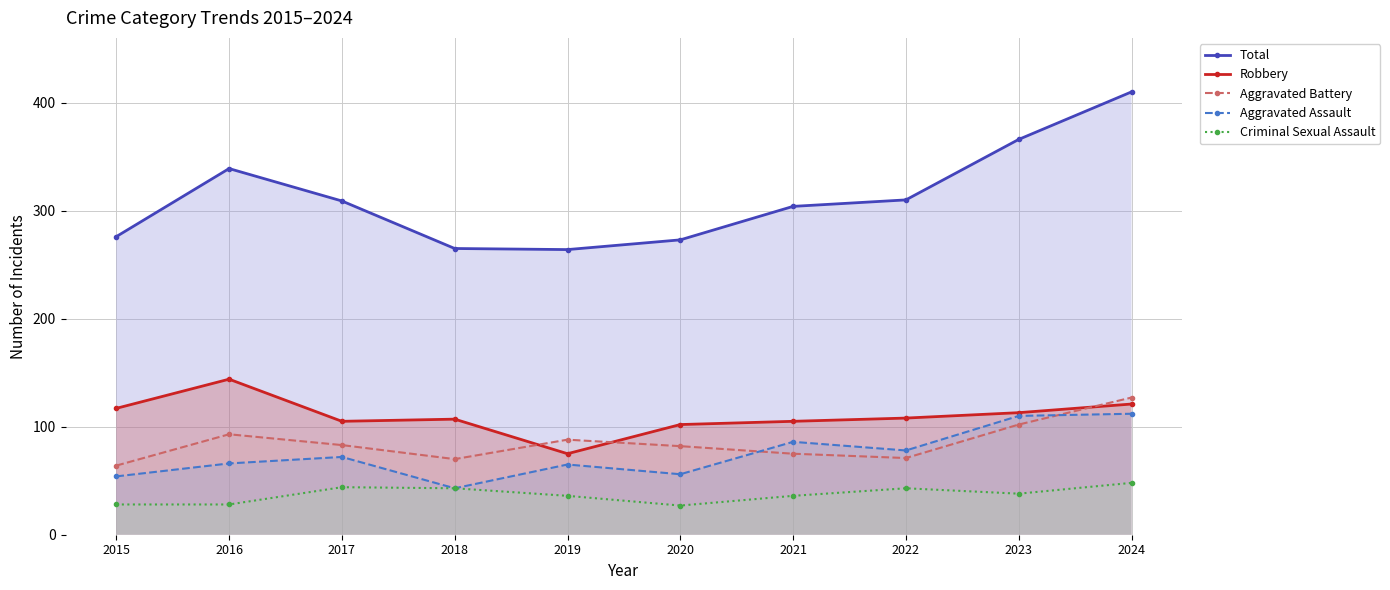

True or false: Robbery has more than 1 points higher than both neighbors.

True